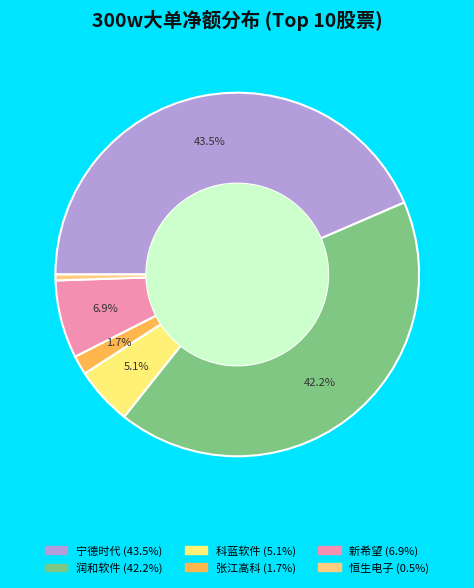

Is there a majority slice in this chart?

No